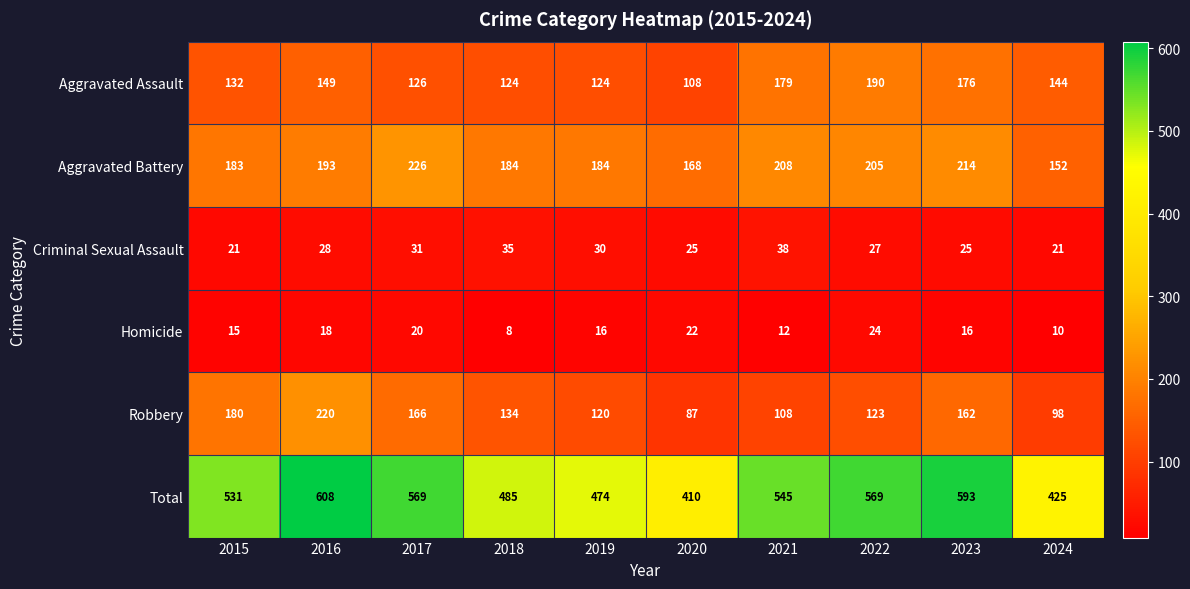

What is the sum of all Robbery values?

1398